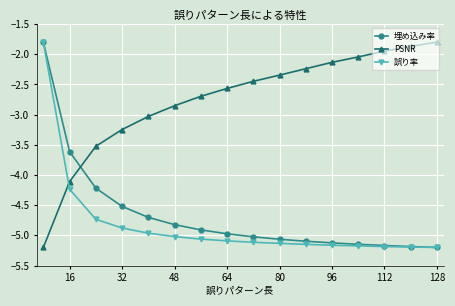

True or false: PSNR has more than 2 points higher than both neighbors.

False